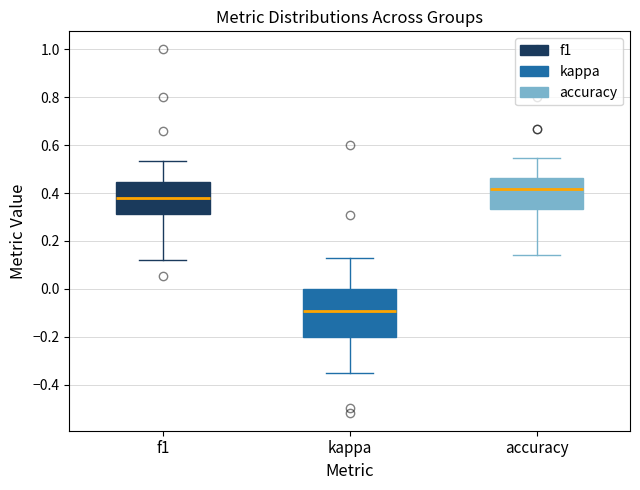

Where does the lower whisker of the box for f1 end on the y-axis? The values are not printed on the chart, so give them approximately, as read against the axis.

0.12